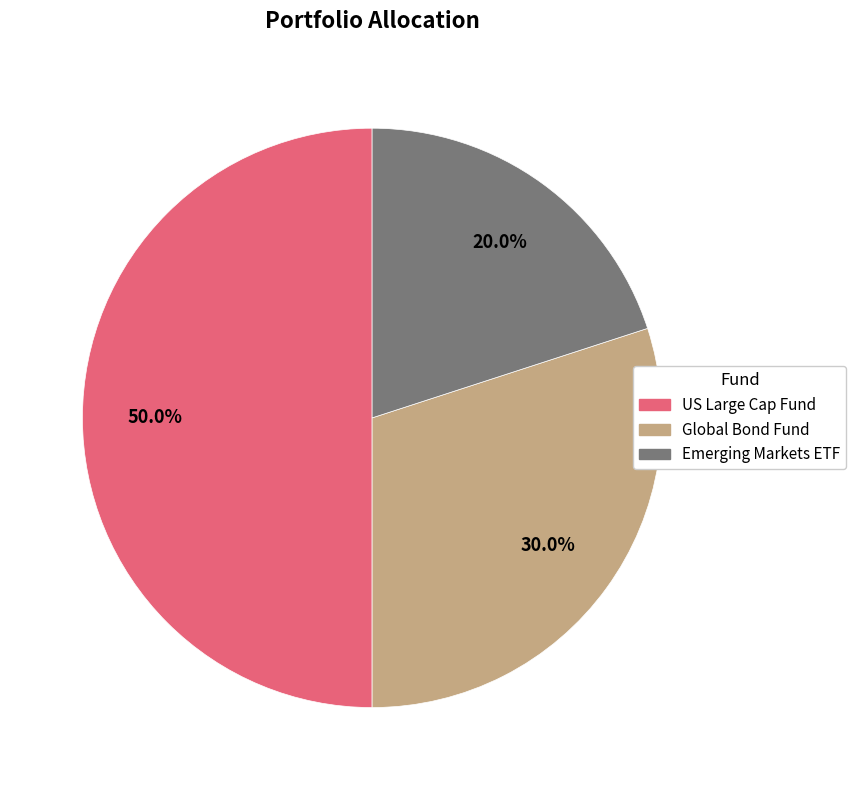

Do US Large Cap Fund and Emerging Markets ETF together represent more than half of the pie?

Yes